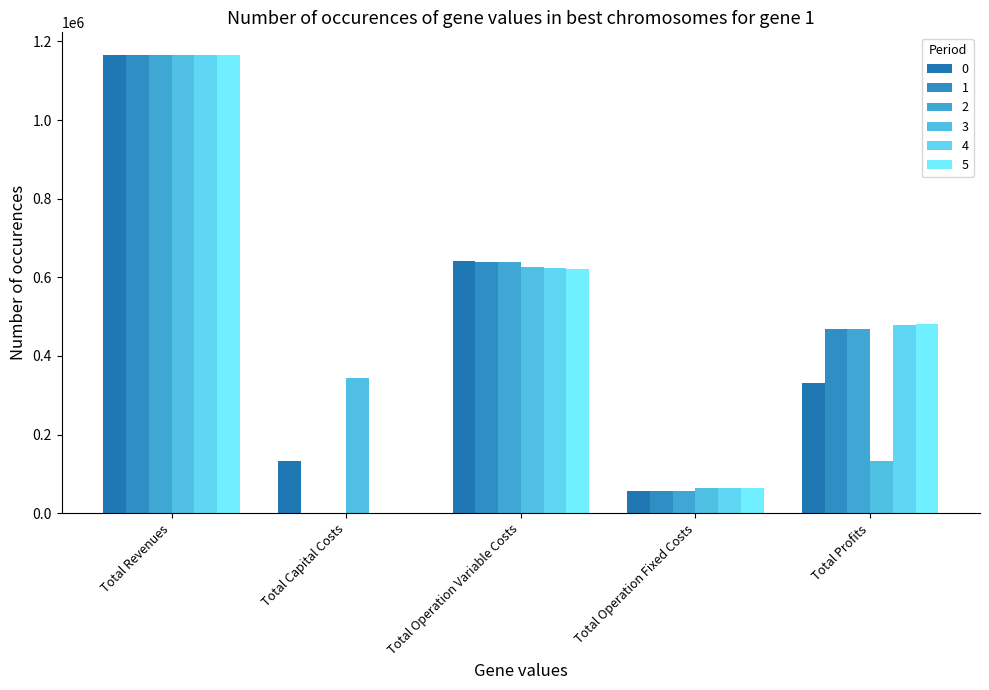

What is the difference between the highest and lowest values at Total Capital Costs?

343712.0